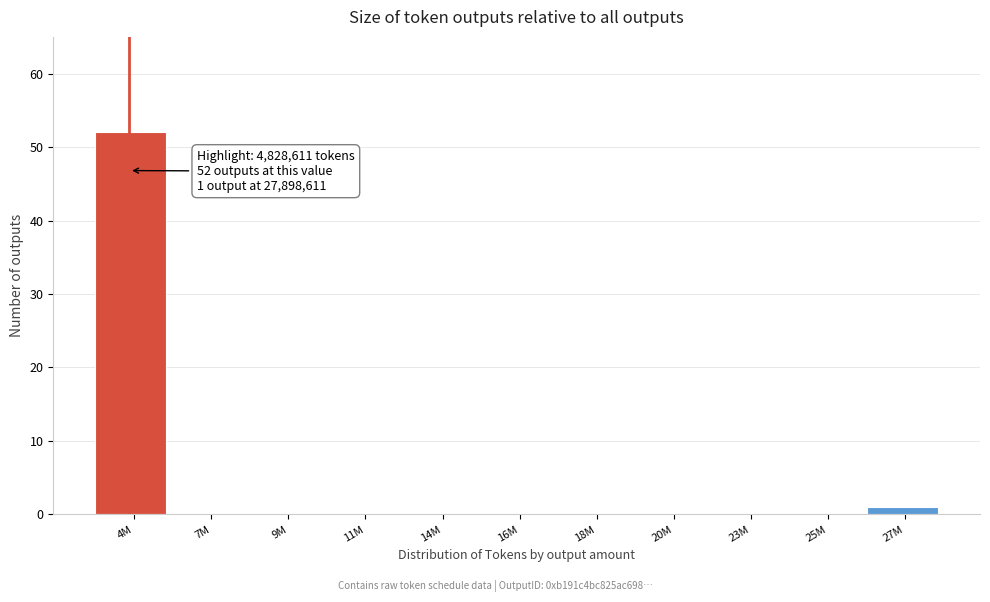

Reading left to right, extract all data points from this chart.

4M=52	7M=0	9M=0	11M=0	14M=0	16M=0	18M=0	20M=0	23M=0	25M=0	27M=1